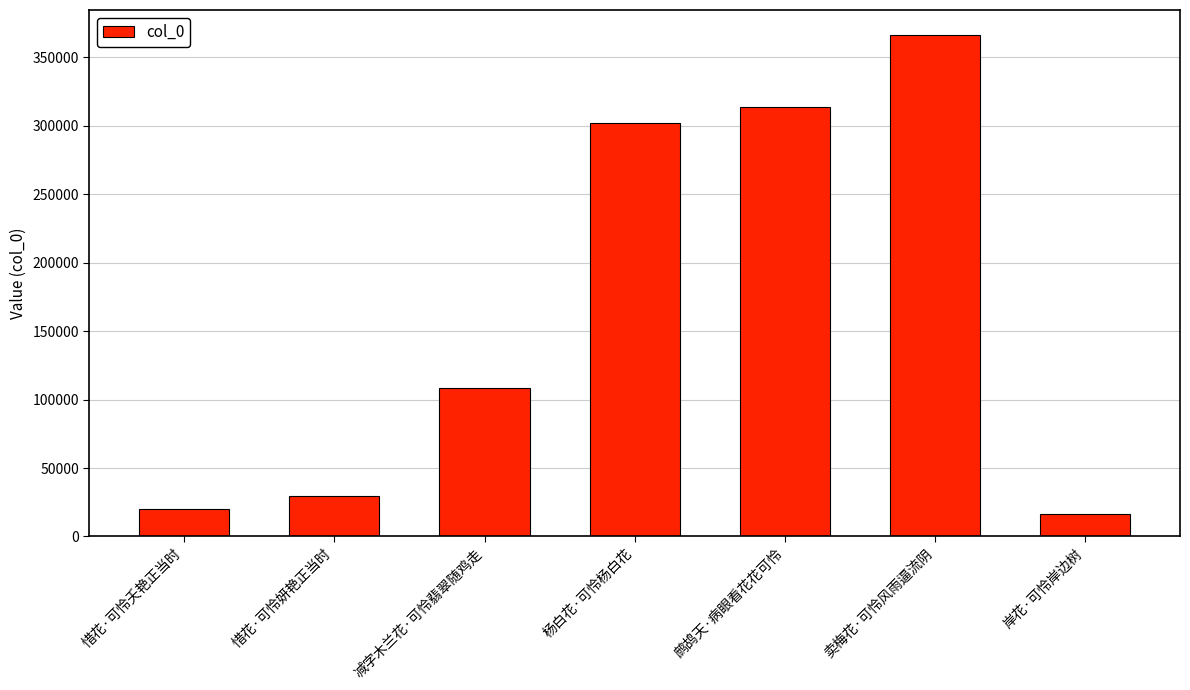

Reading left to right, what are all the values shown in this chart?

19768	29822	108652	302165	313948	366280	16262